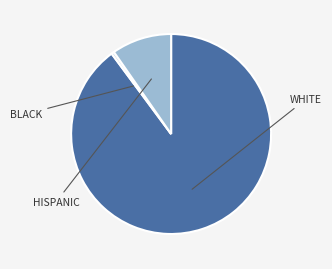

Is there a majority slice in this chart?

Yes